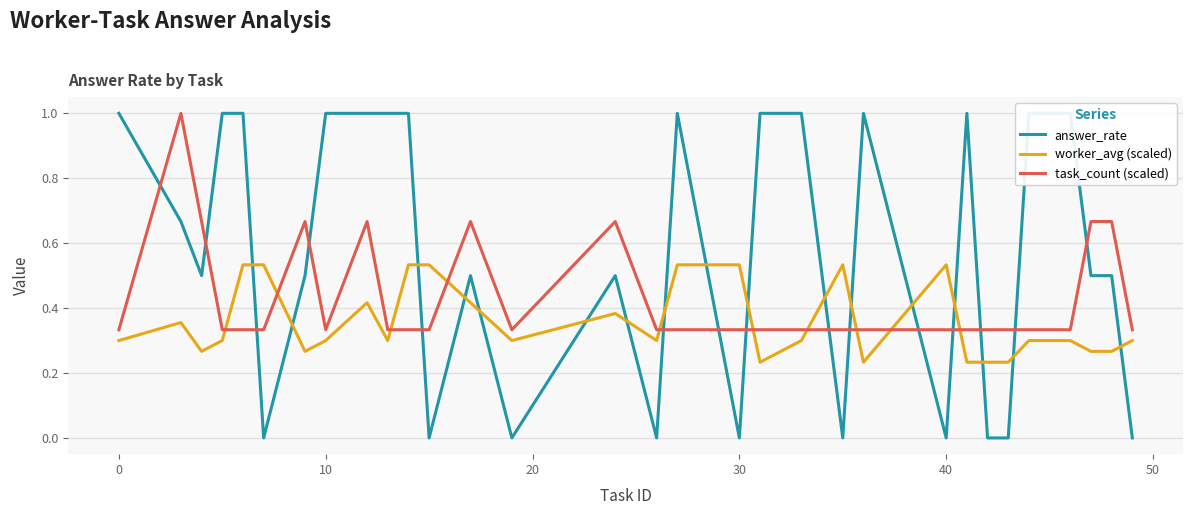

How many intersections are there between task_count (scaled) and worker_avg (scaled)?

10